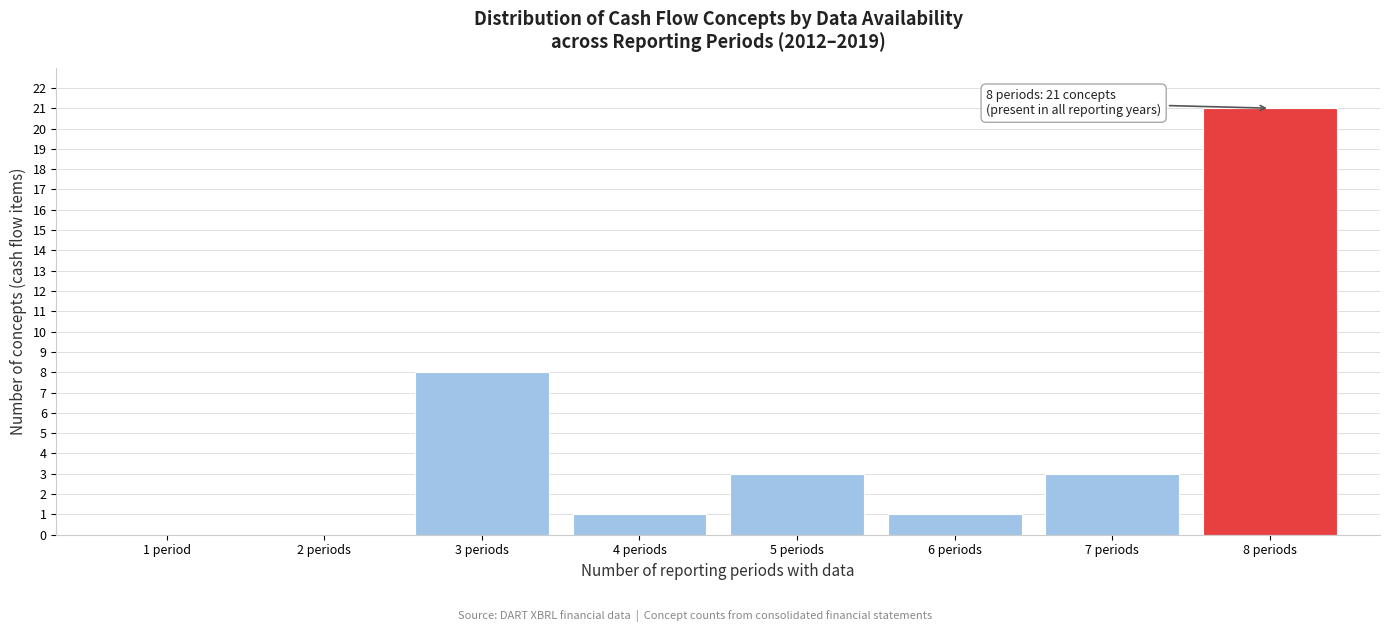

Reading left to right, extract all data points from this chart.

1 period=0	2 periods=0	3 periods=8	4 periods=1	5 periods=3	6 periods=1	7 periods=3	8 periods=21